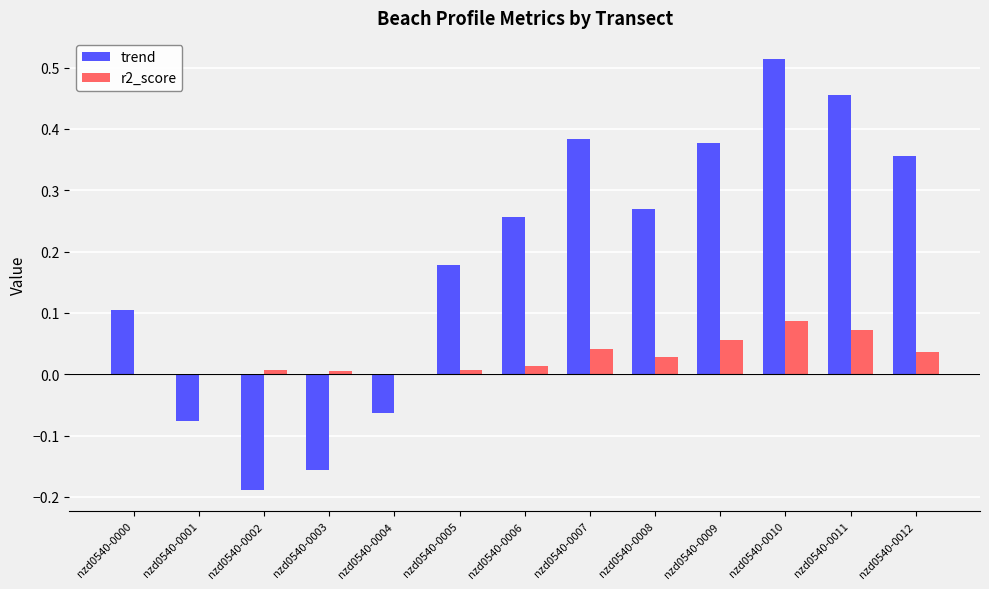

At which category is the sum across all series the highest?

nzd0540-0010